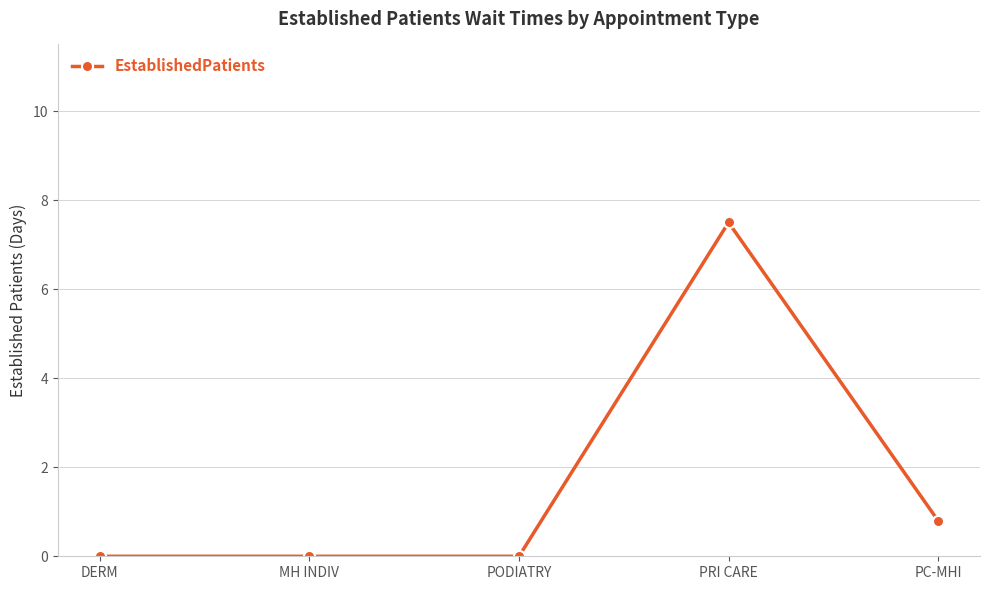

True or false: the data has more than 2 interior local peaks.

False